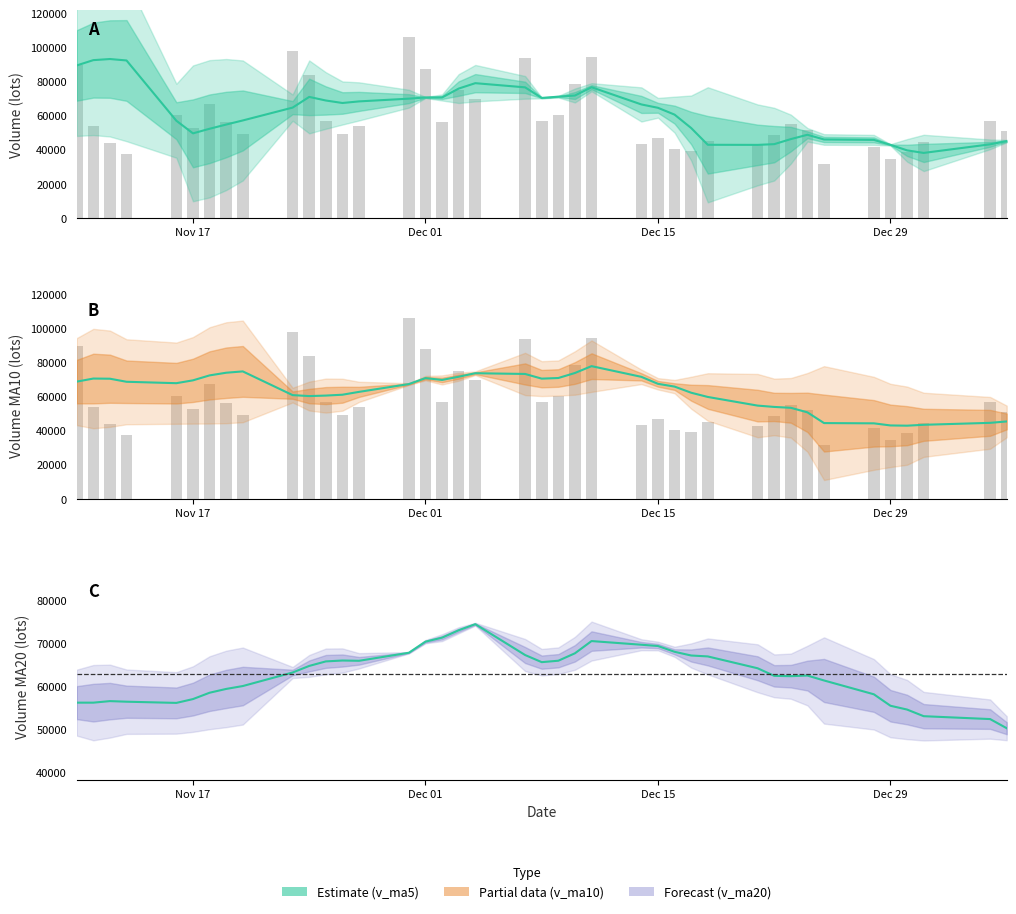

At 2020-12-15, list the series in order from smallest to largest.

volume, v_ma5, v_ma10, v_ma20